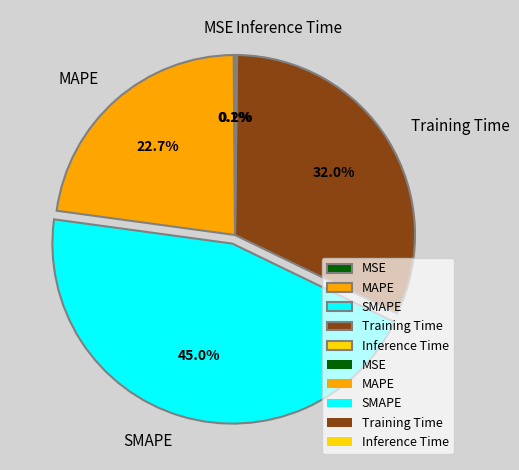

Between Training Time and SMAPE, which is larger?

SMAPE